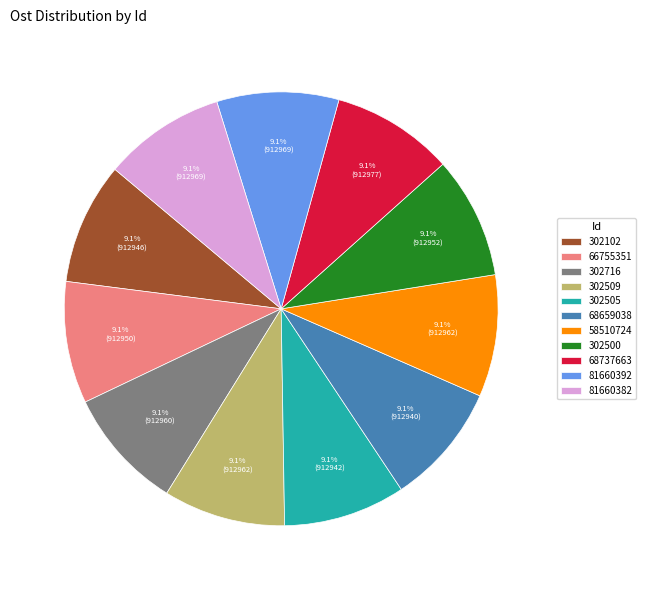

How many slices are in this pie chart?

11